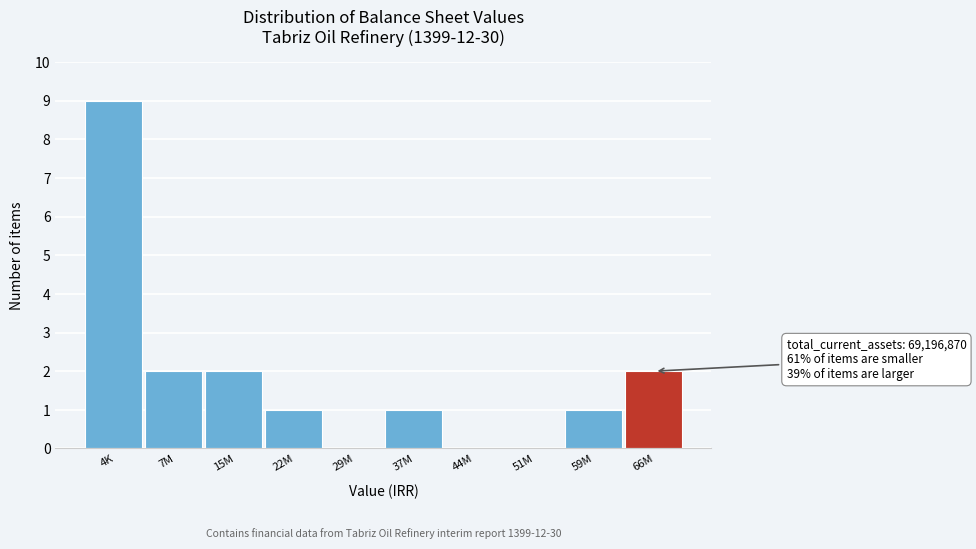

Reading left to right, transcribe all the data shown in this chart.

4K=9	7M=2	15M=2	22M=1	29M=0	37M=1	44M=0	51M=0	59M=1	66M=2